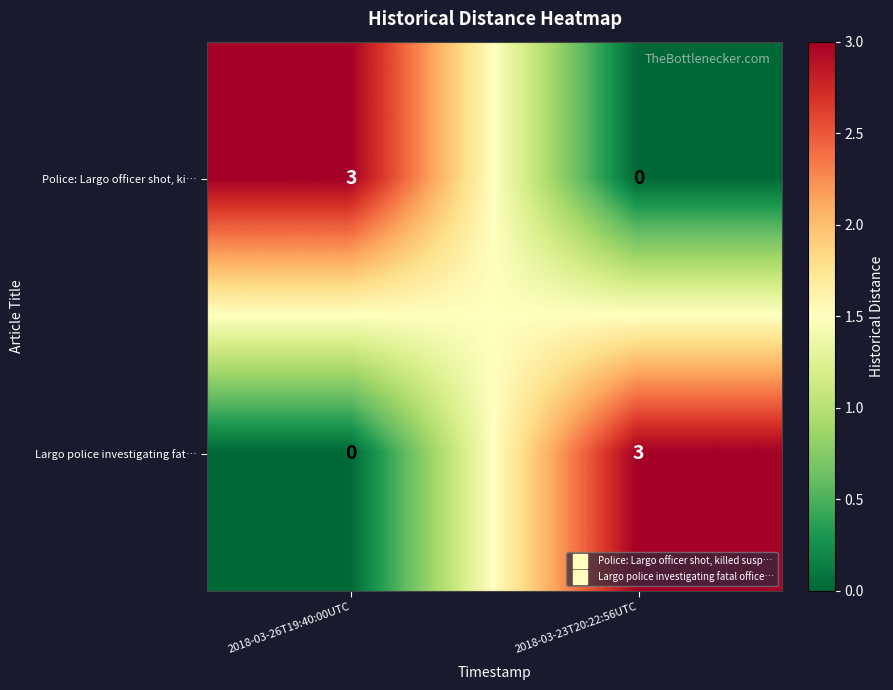

Reading left to right, transcribe all the data shown in this chart.

Police: Largo officer shot, ki…: 3	0
Largo police investigating fat…: 0	3